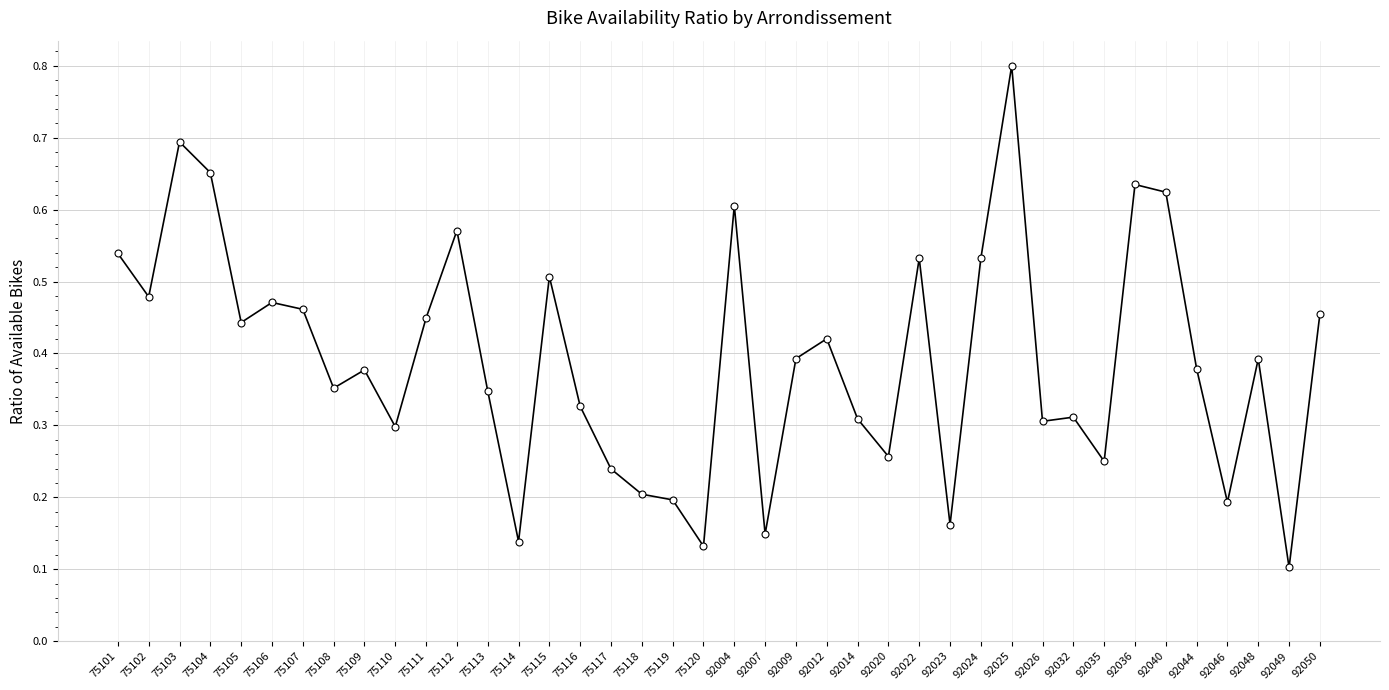

Which category has the highest value across all series?

92025